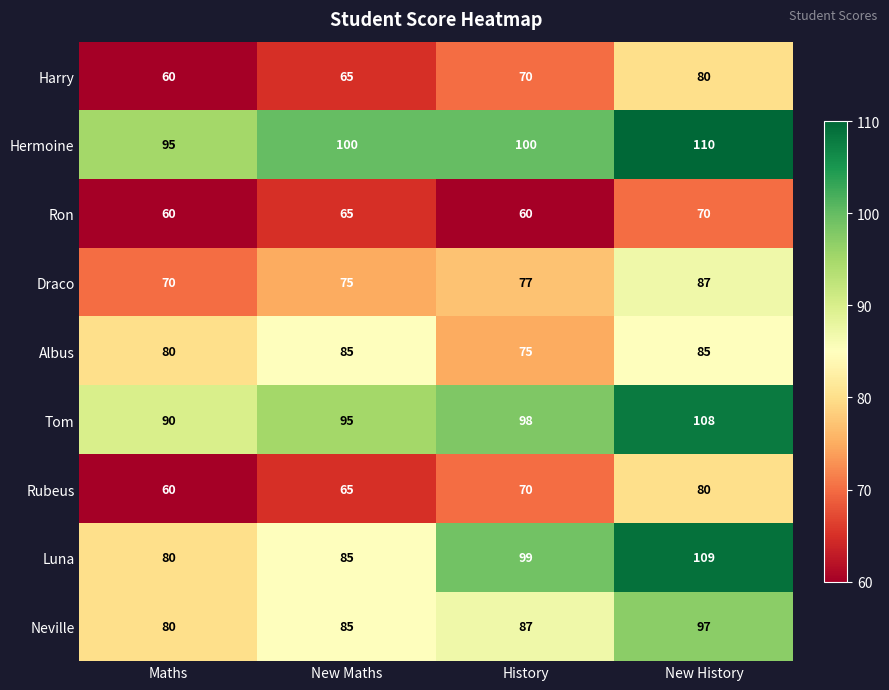

Which series has the widest spread of values?

Luna